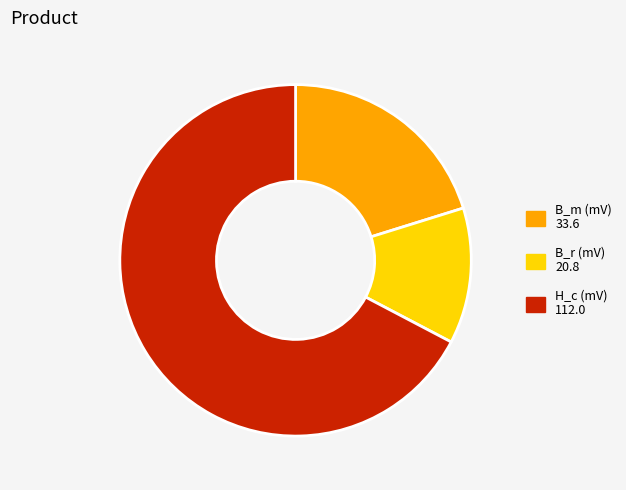

Approximately how many times larger is the value at B_r (mV) compared to H_c (mV)?

0.2